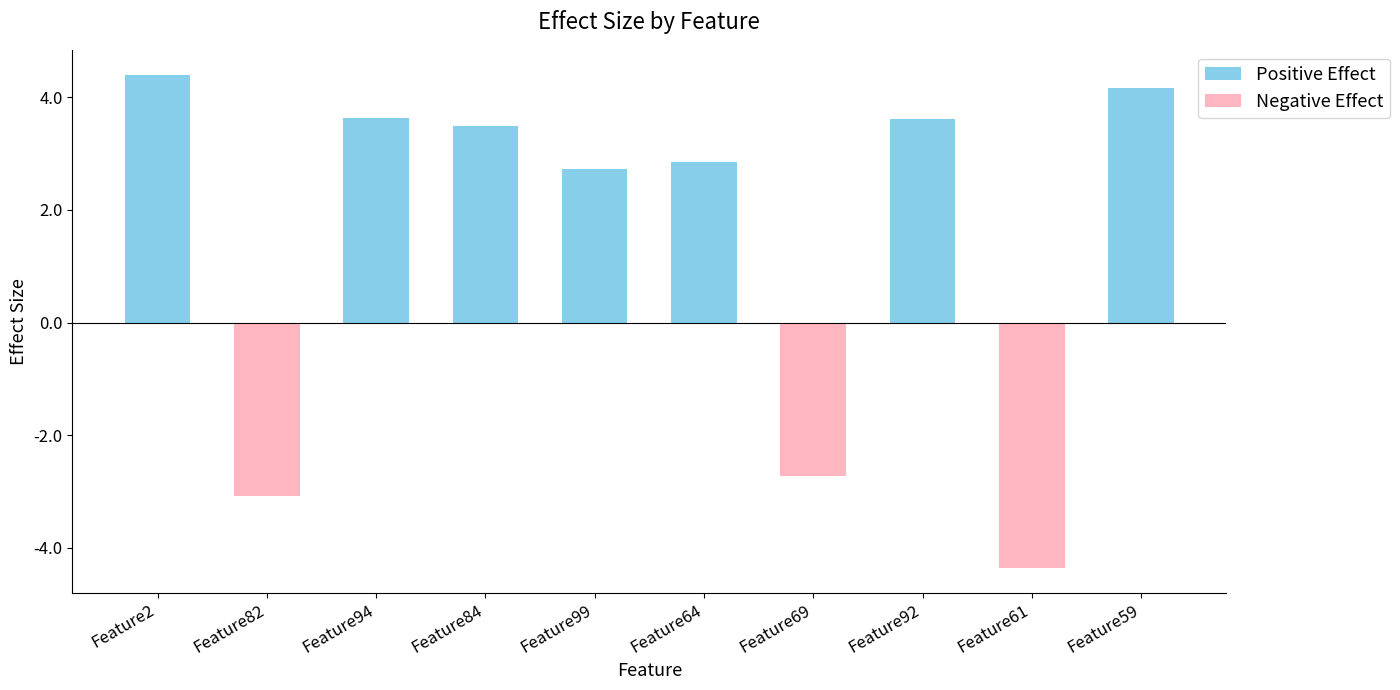

The Positive Effect series shows -2.1 at Feature61. True or false?

False